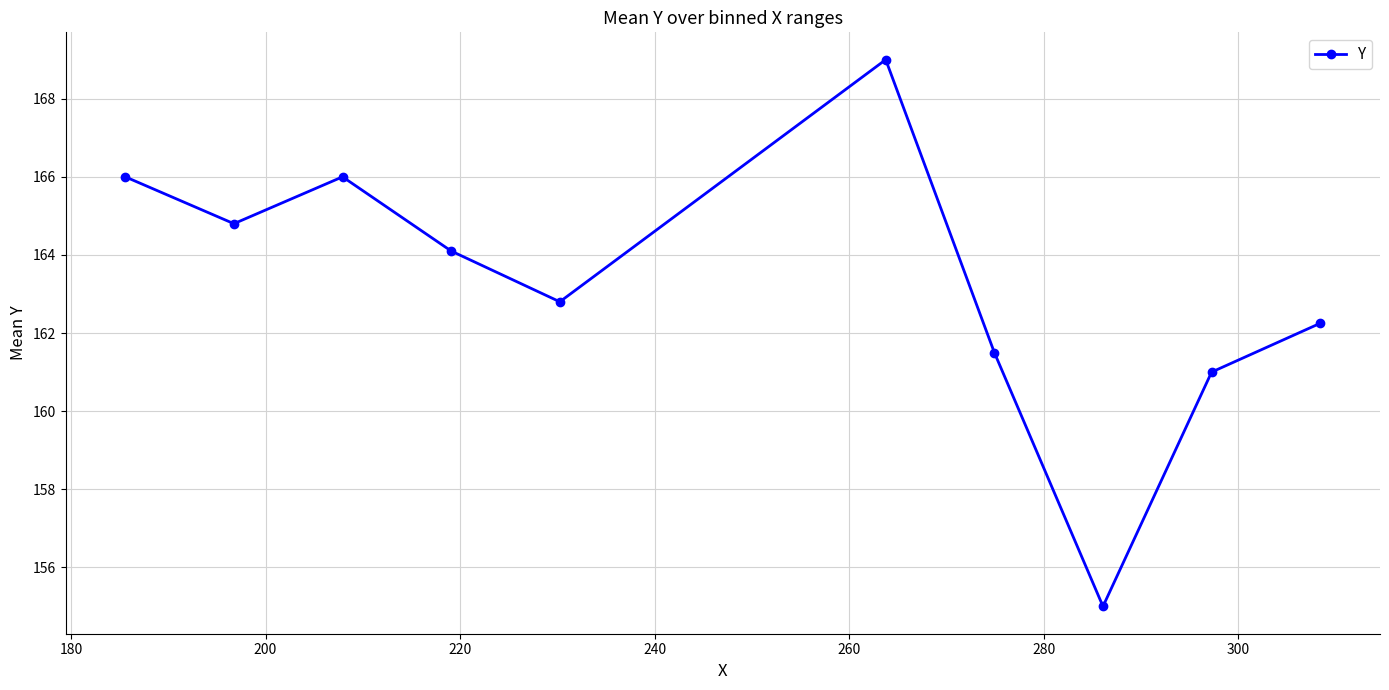

How many categories are shown in the chart?

10